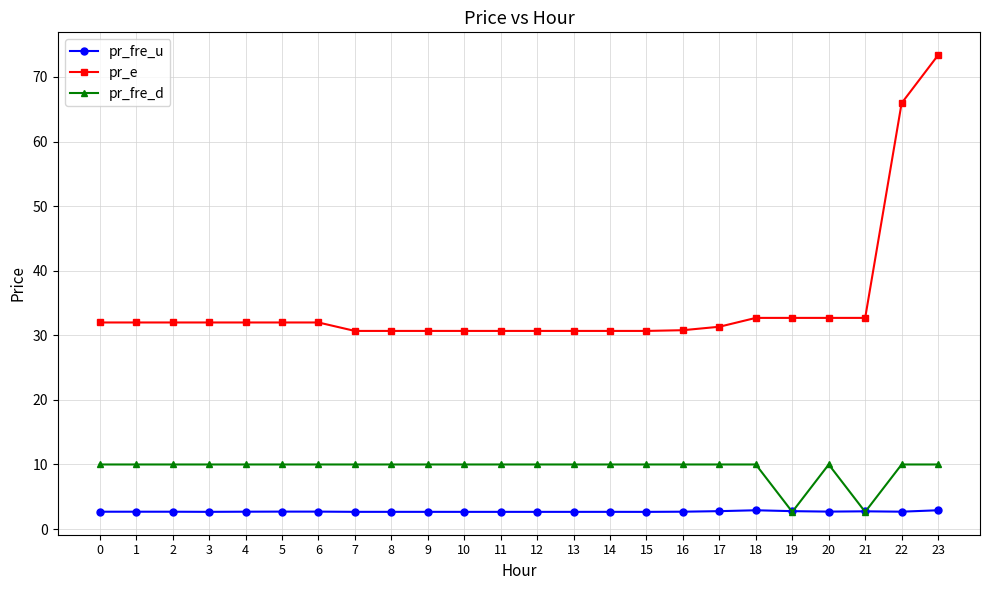

What is the greatest value displayed?

73.4